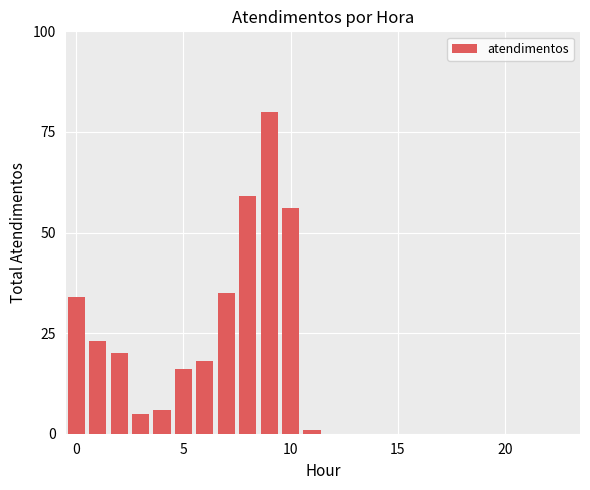

What is the sum of all values?

353